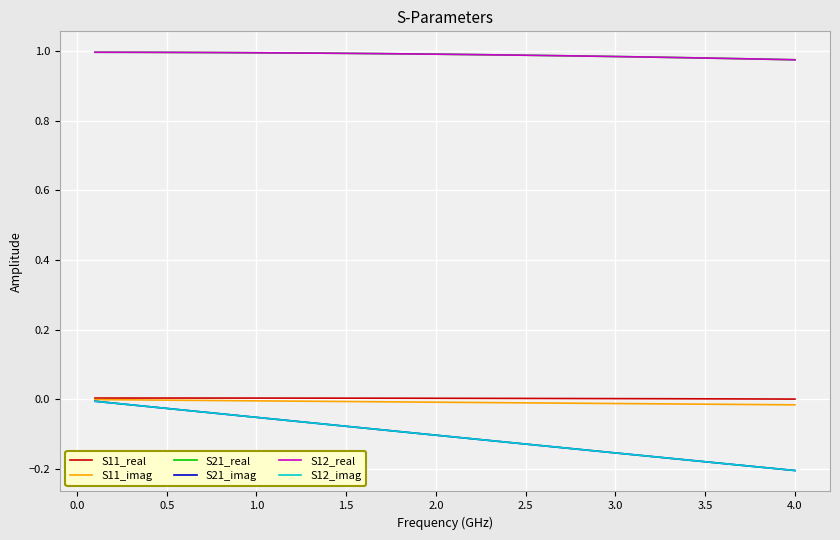

True or false: S21_imag and S12_imag cross at least once.

False